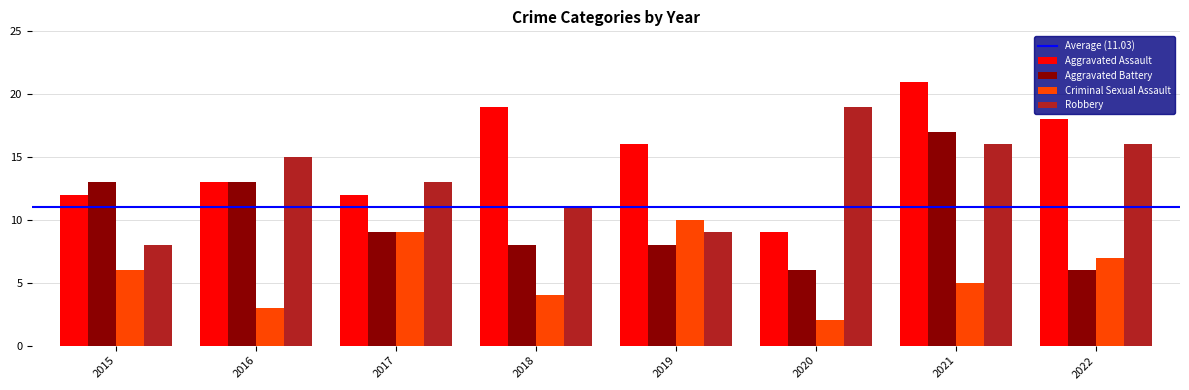

The value of Criminal Sexual Assault at 2018 is 7. True or false?

False